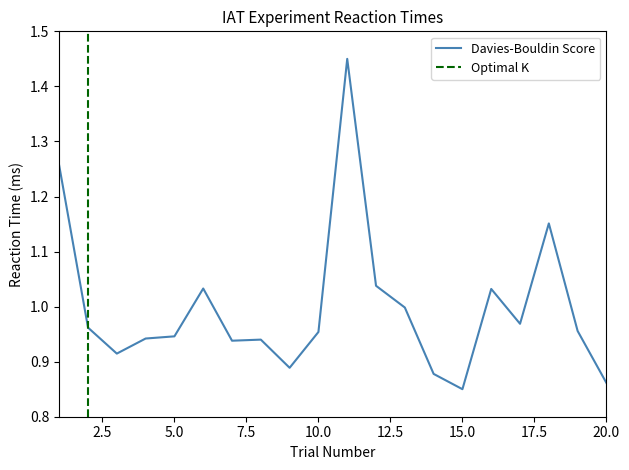

What is the change in value from 13 to 15?

-0.1